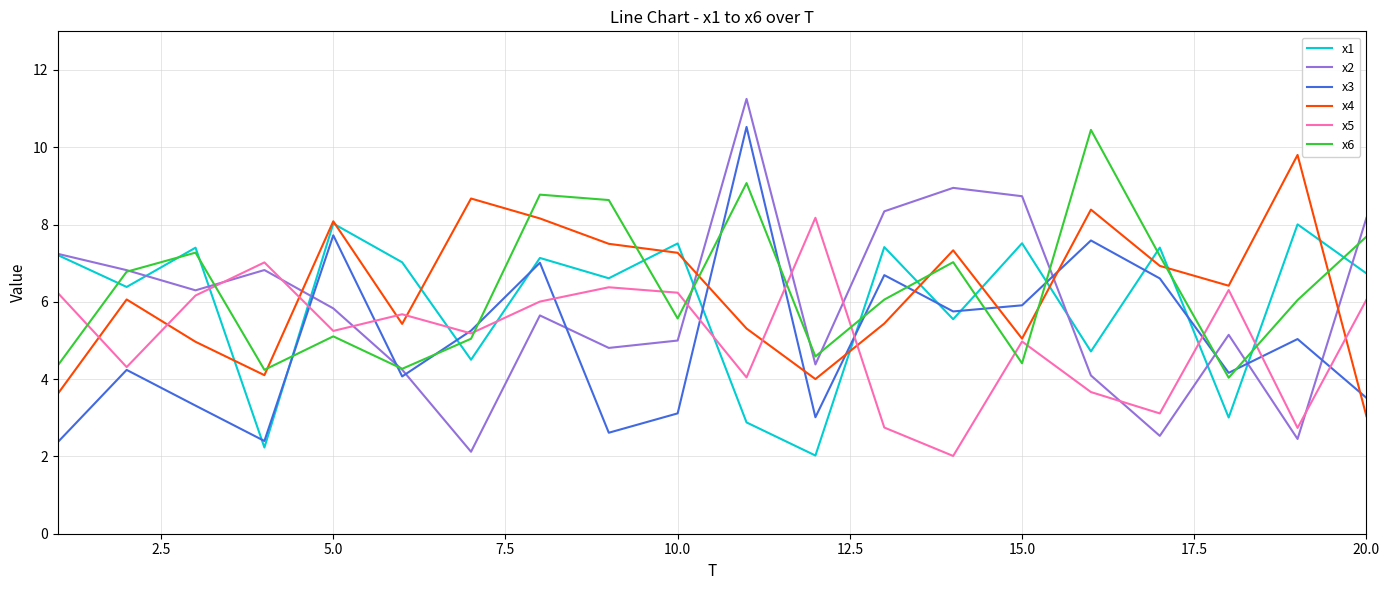

Which series has the widest spread of values?

x2